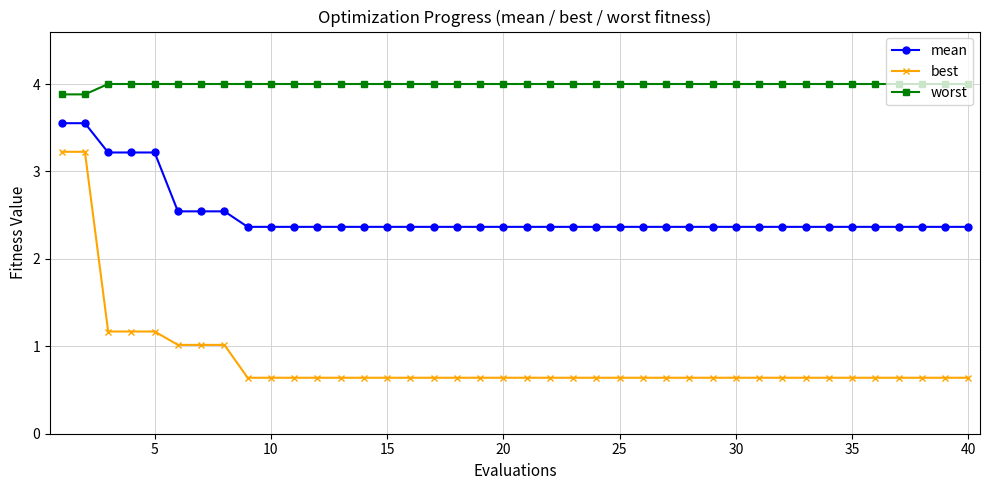

Which series has the widest spread of values?

best